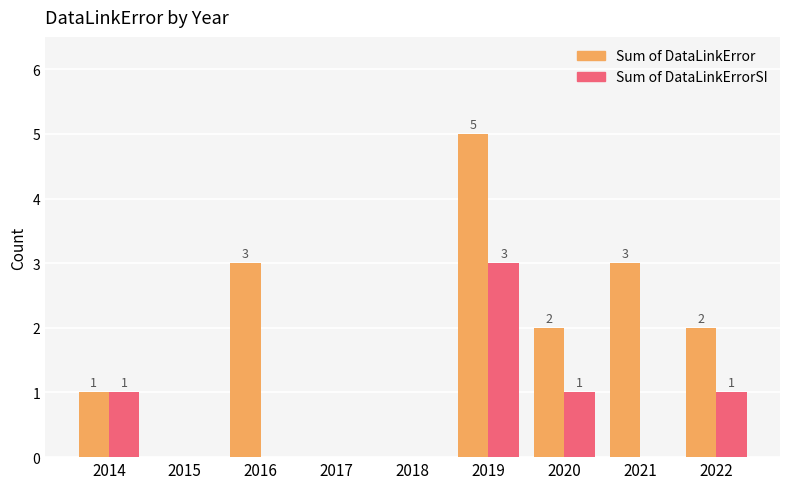

Reading left to right, transcribe all the data shown in this chart.

Sum of DataLinkError: 2014=1	2015=0	2016=3	2017=0	2018=0	2019=5	2020=2	2021=3	2022=2
Sum of DataLinkErrorSI: 2014=1	2015=0	2016=0	2017=0	2018=0	2019=3	2020=1	2021=0	2022=1